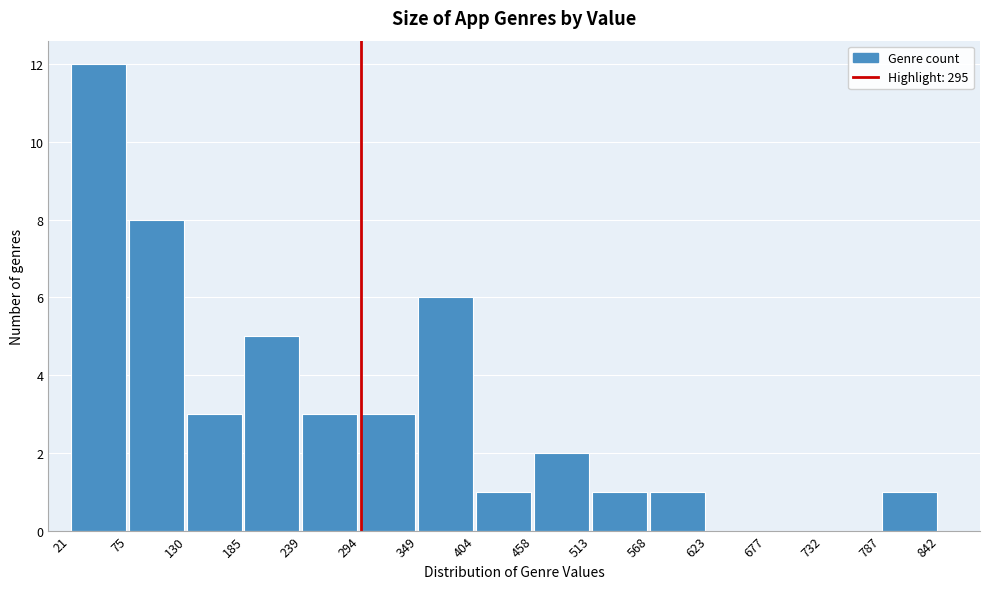

Reading left to right, list every bar in this chart as the range it spans on the x-axis followed by its height. The values are not printed on the chart, so give them approximately, as read against the axis.

21 to 75: 12
75 to 130: 8
130 to 185: 3
185 to 239: 5
239 to 294: 3
294 to 349: 3
349 to 404: 6
404 to 458: 1
458 to 513: 2
513 to 568: 1
568 to 623: 1
623 to 677: 0
677 to 732: 0
732 to 787: 0
787 to 842: 1